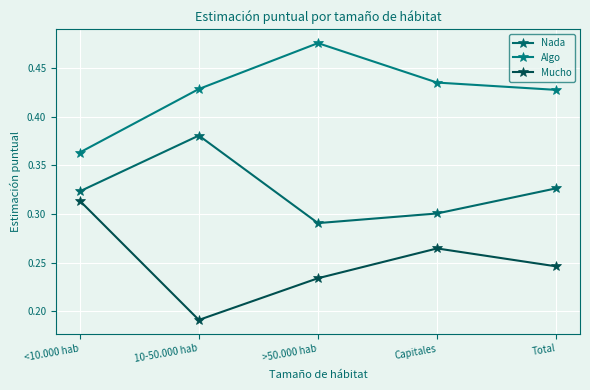

Does the chart have visible grid lines?

Yes